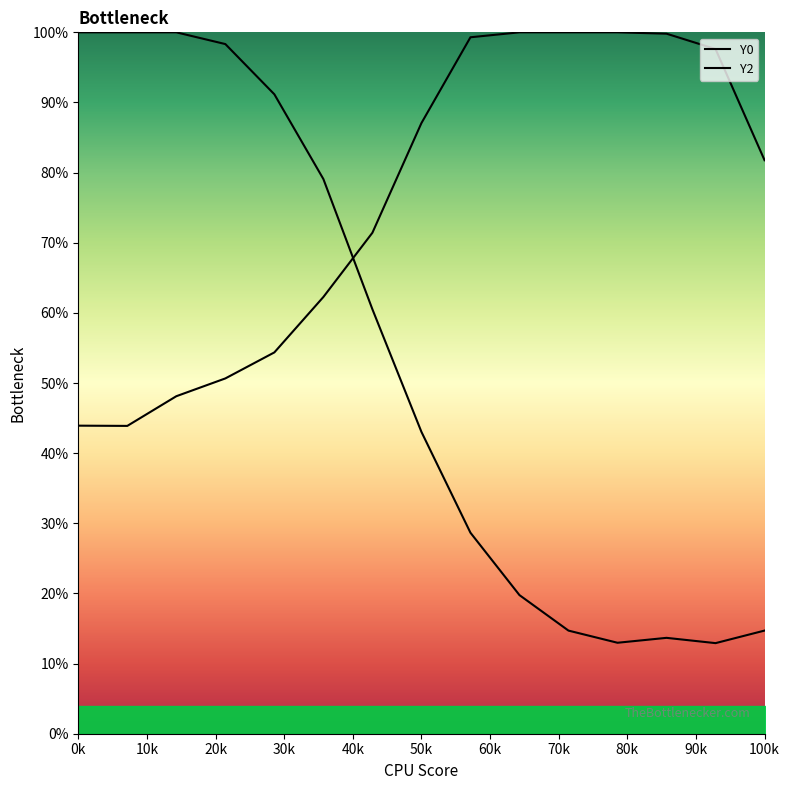

How many data points does each series have?

15